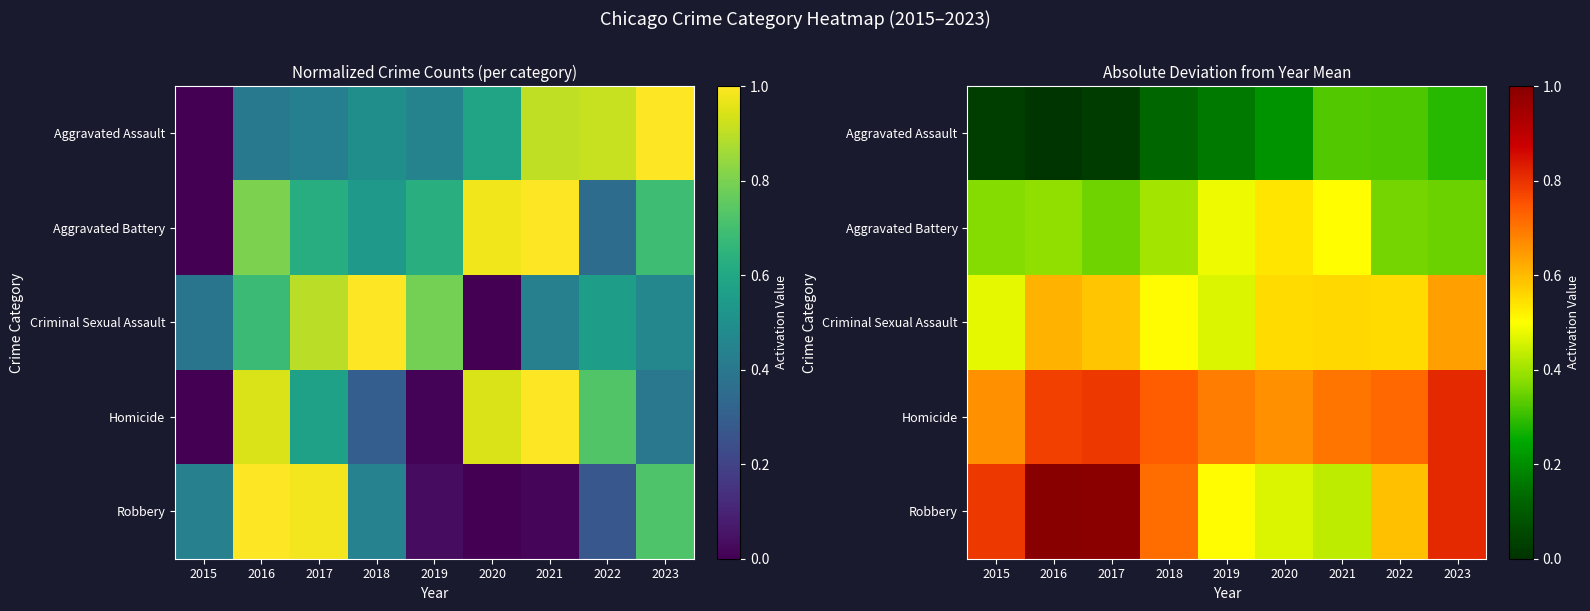

At which category is the sum across all series the highest?

2023